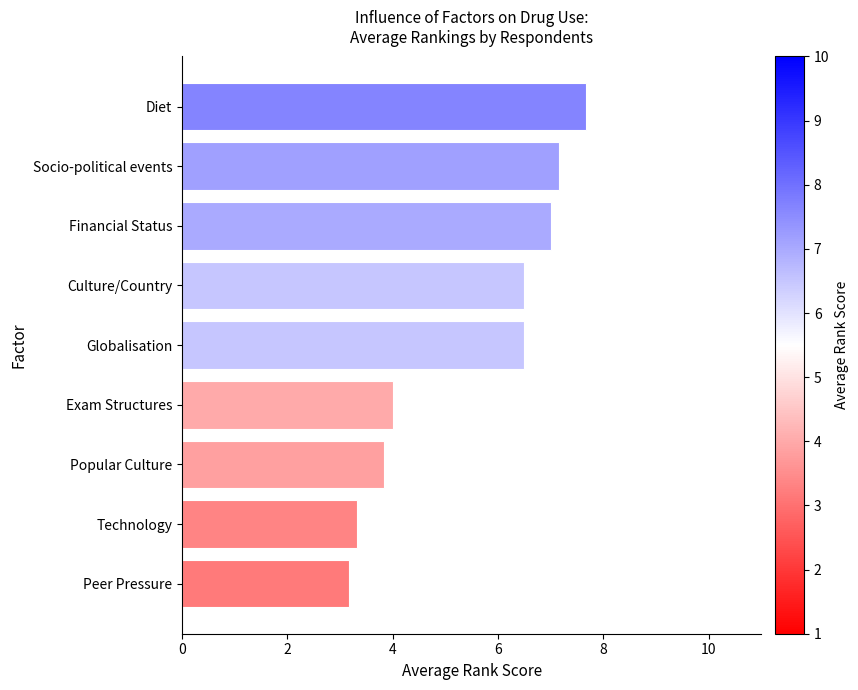

What value does the data have at Socio-political events?

7.2